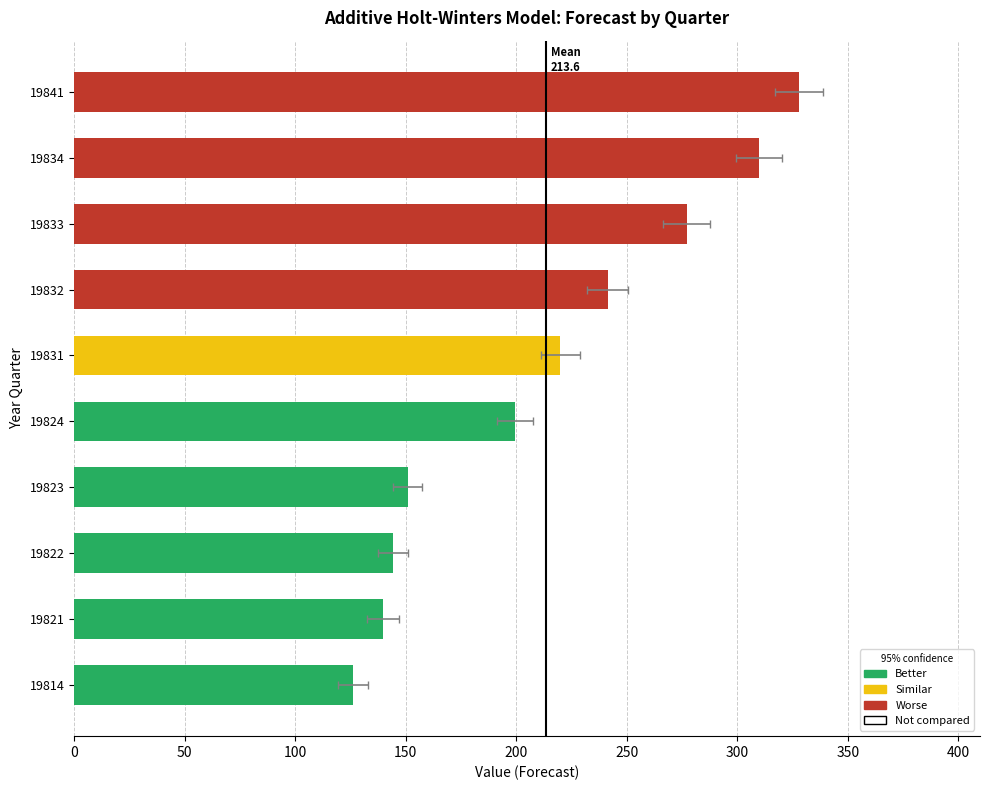

How many data points are less than 219?

5